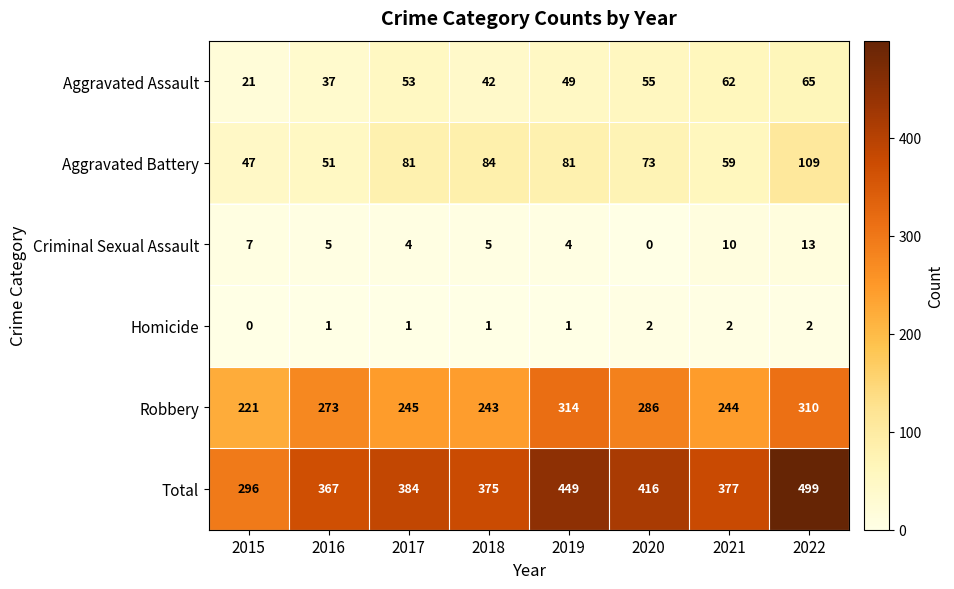

What is the total value across all series at 2019?

898